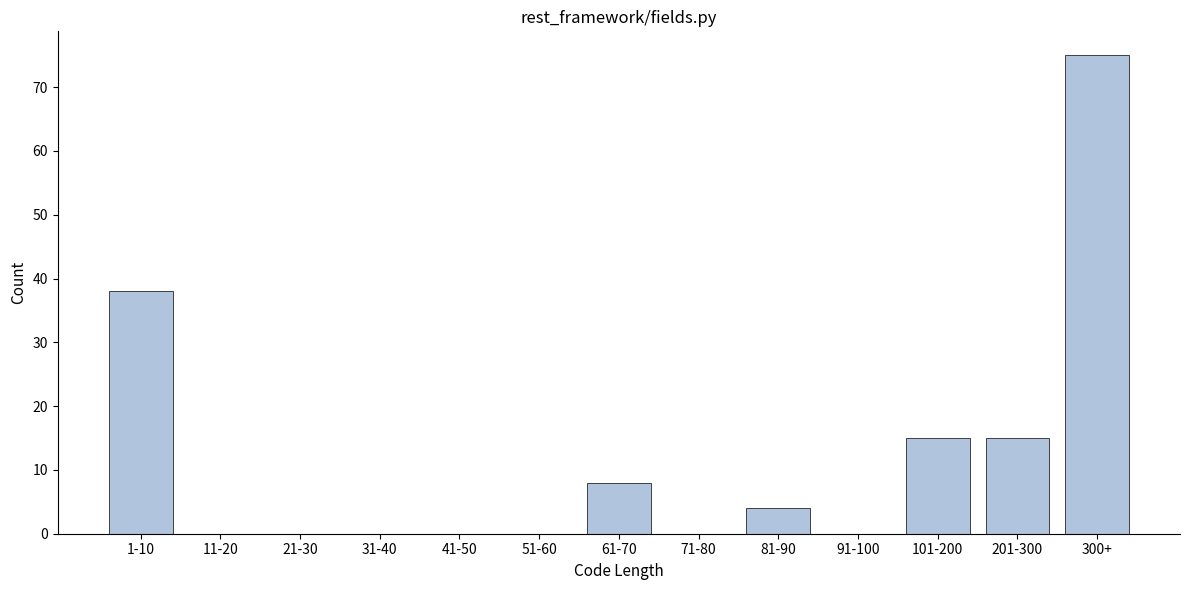

Reading right to left, extract all data points from this chart.

300+=75	201-300=15	101-200=15	91-100=0	81-90=4	71-80=0	61-70=8	51-60=0	41-50=0	31-40=0	21-30=0	11-20=0	1-10=38